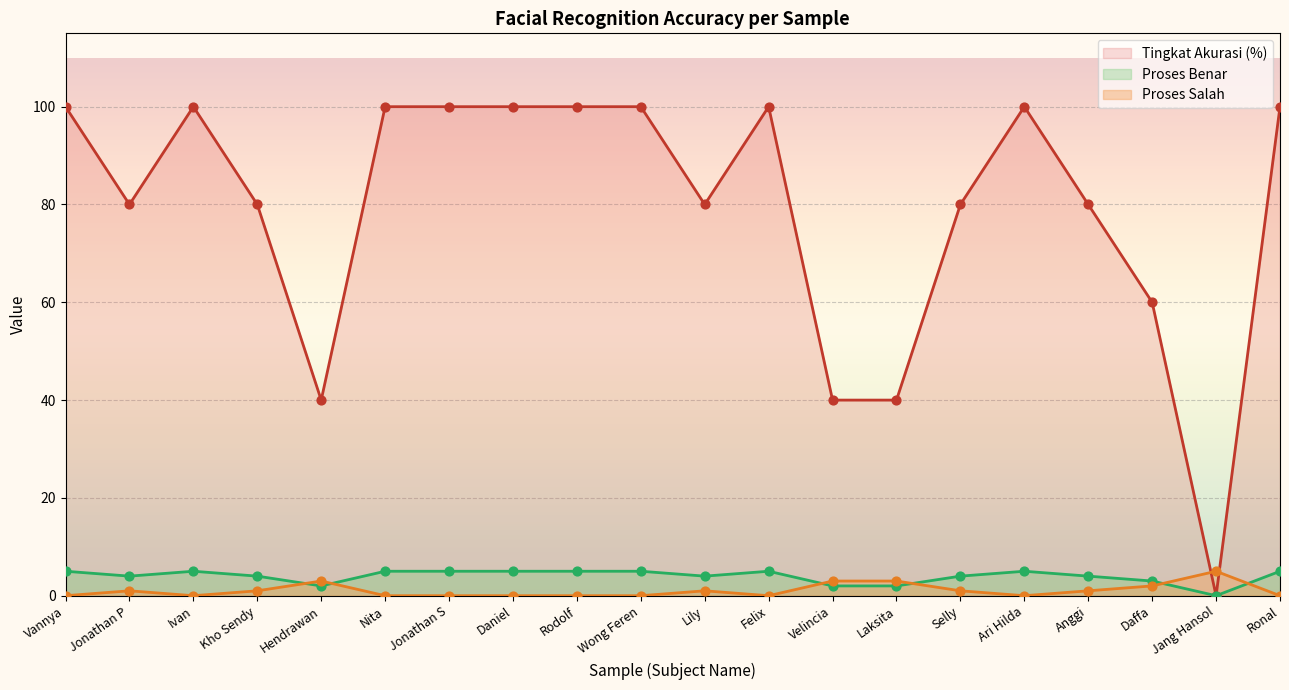

At which category is the sum across all series the highest?

Vannya